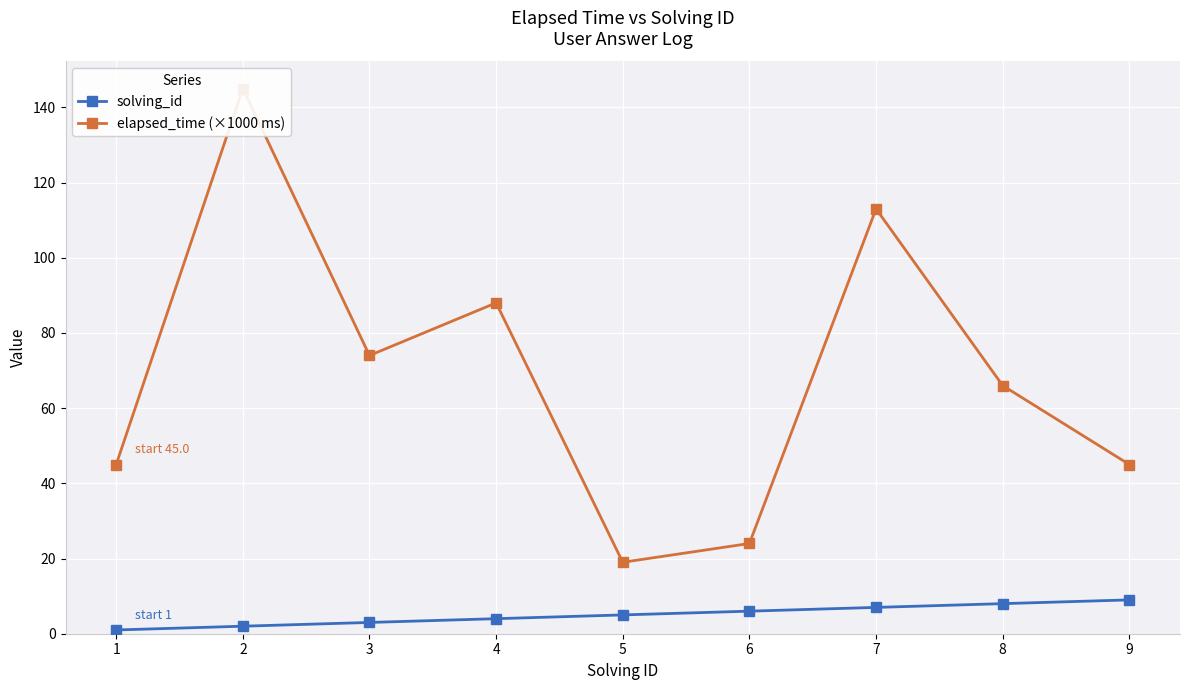

At which category does elapsed_time (×1000 ms) reach its first local peak?

2